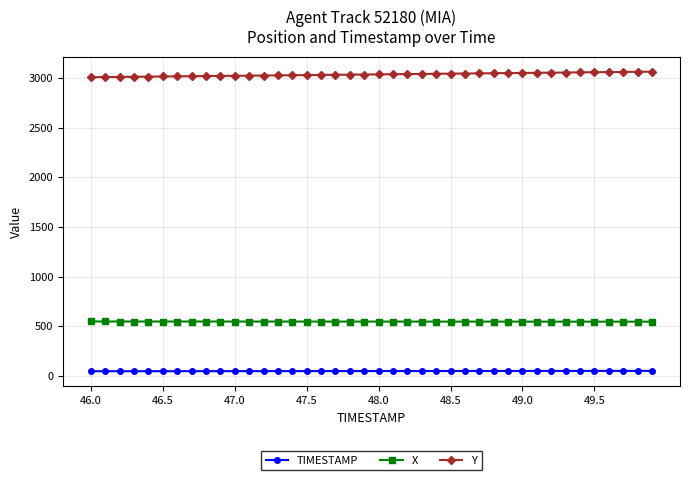

What is the sum of all Y values?

121405.7